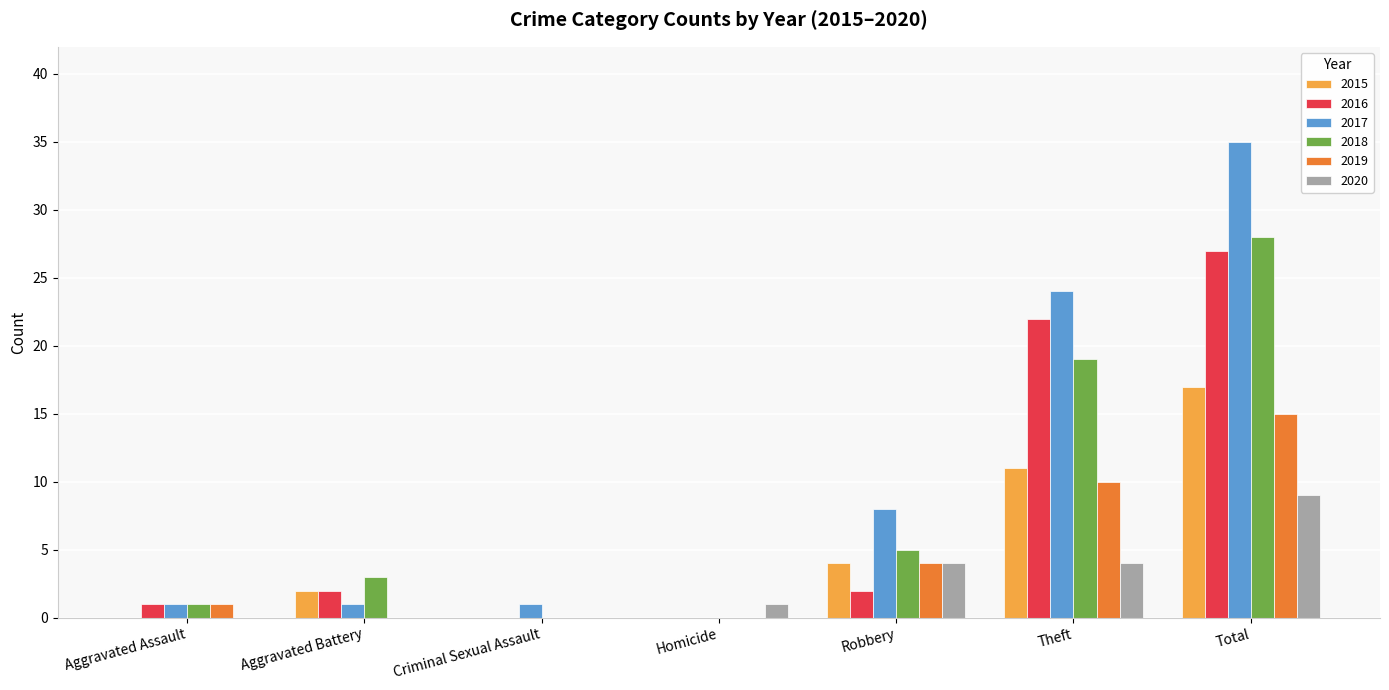

Count the number of categories in the chart.

7